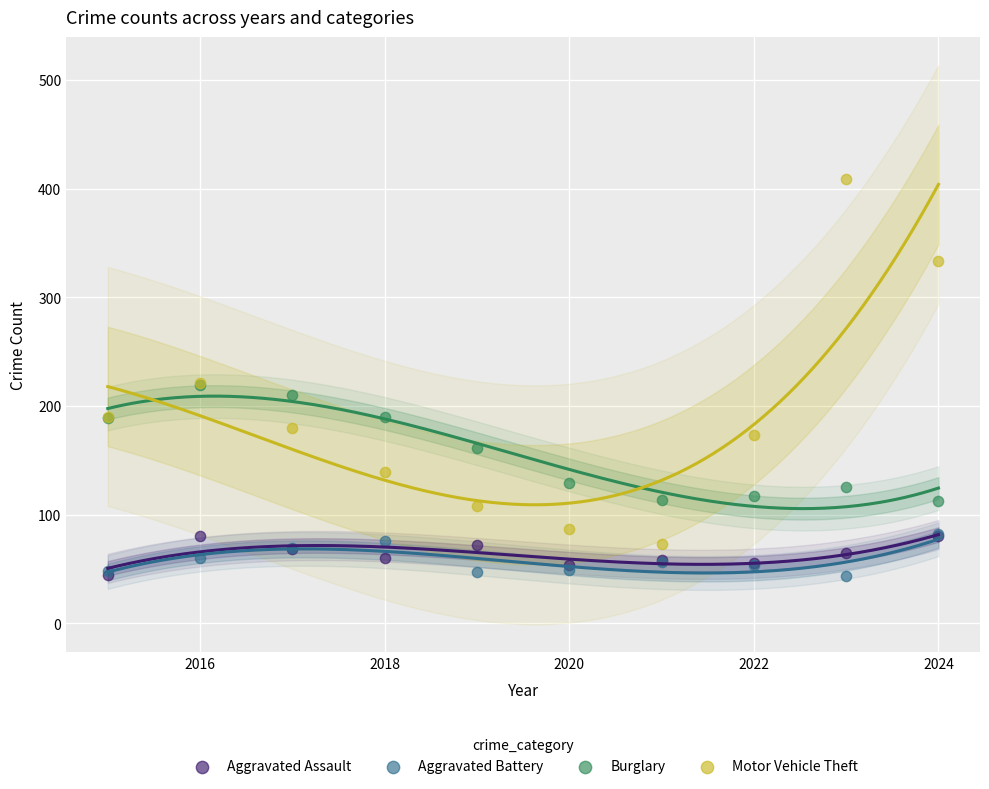

Which series reaches the maximum Y coordinate?

Motor Vehicle Theft